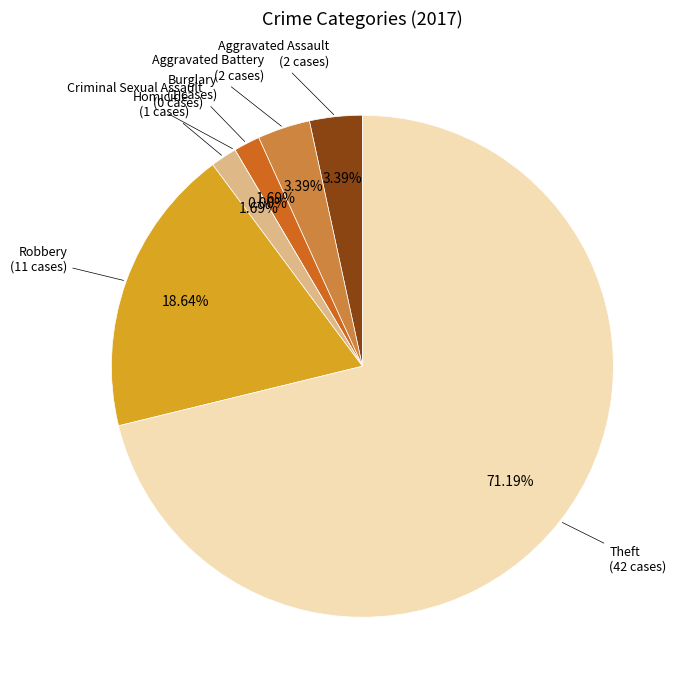

Is it true that Aggravated Assault is 3% of the pie?

True